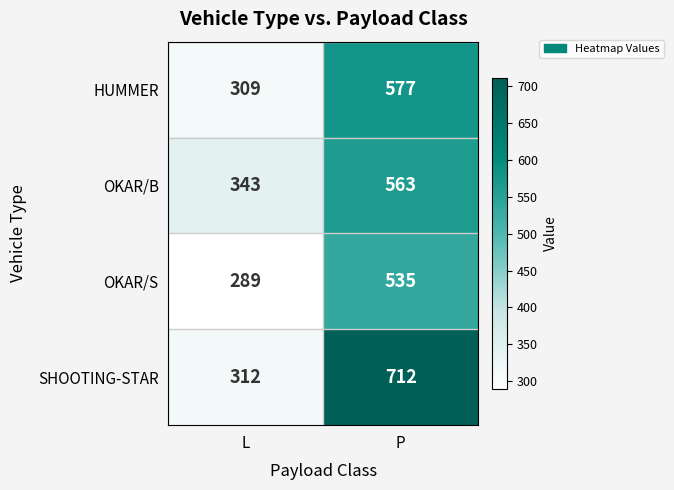

What is the difference between the maximum and minimum values in the SHOOTING-STAR series?

400